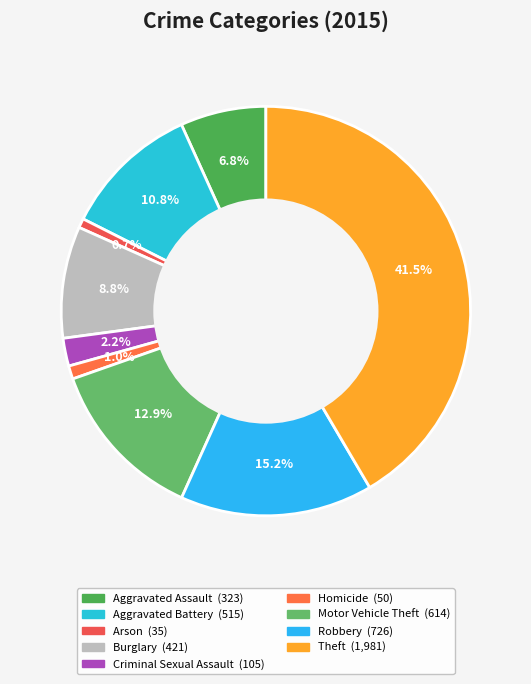

To the nearest percent, what is the difference between the largest and smallest slice percentages?

41%